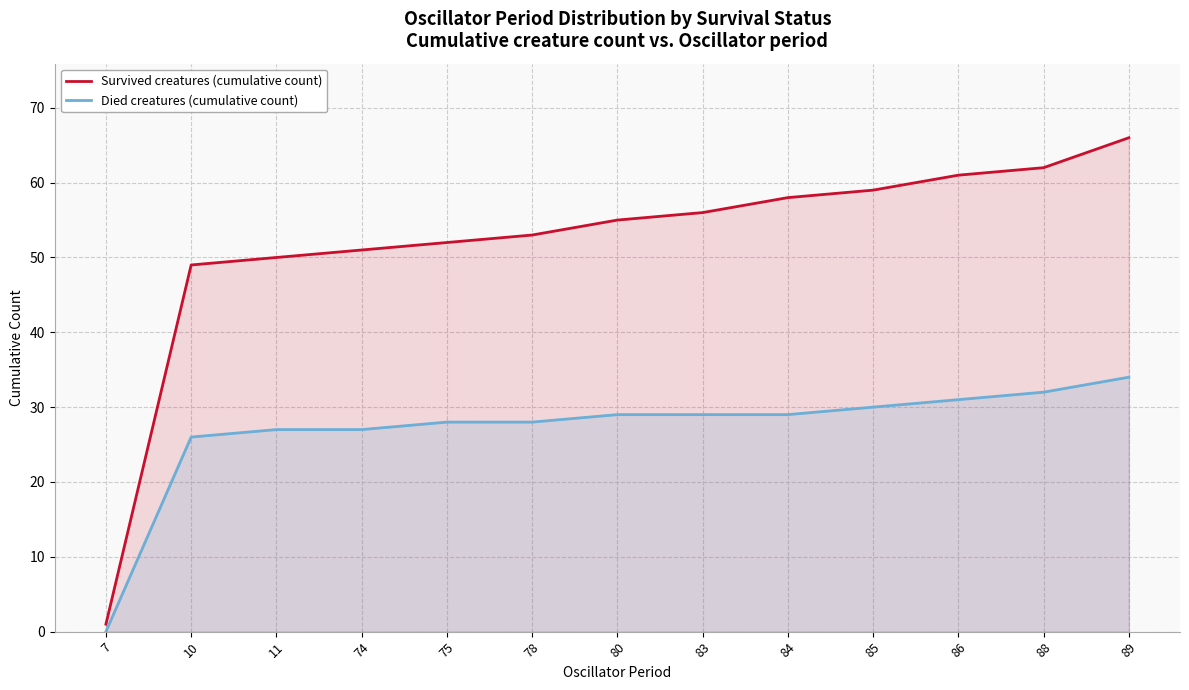

At how many categories does at least one series exceed 11?

12